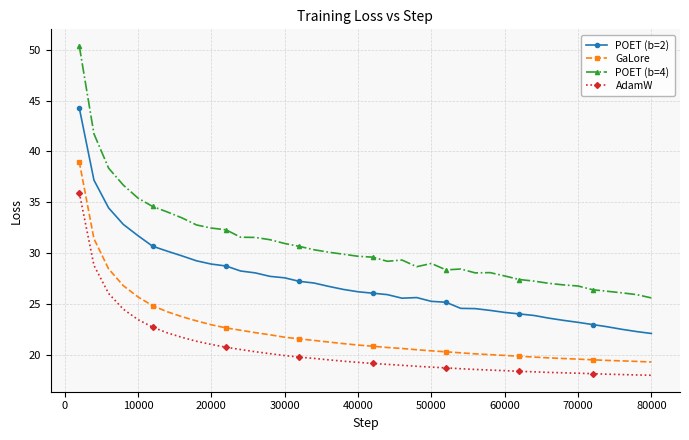

How many distinct data groups are displayed?

4